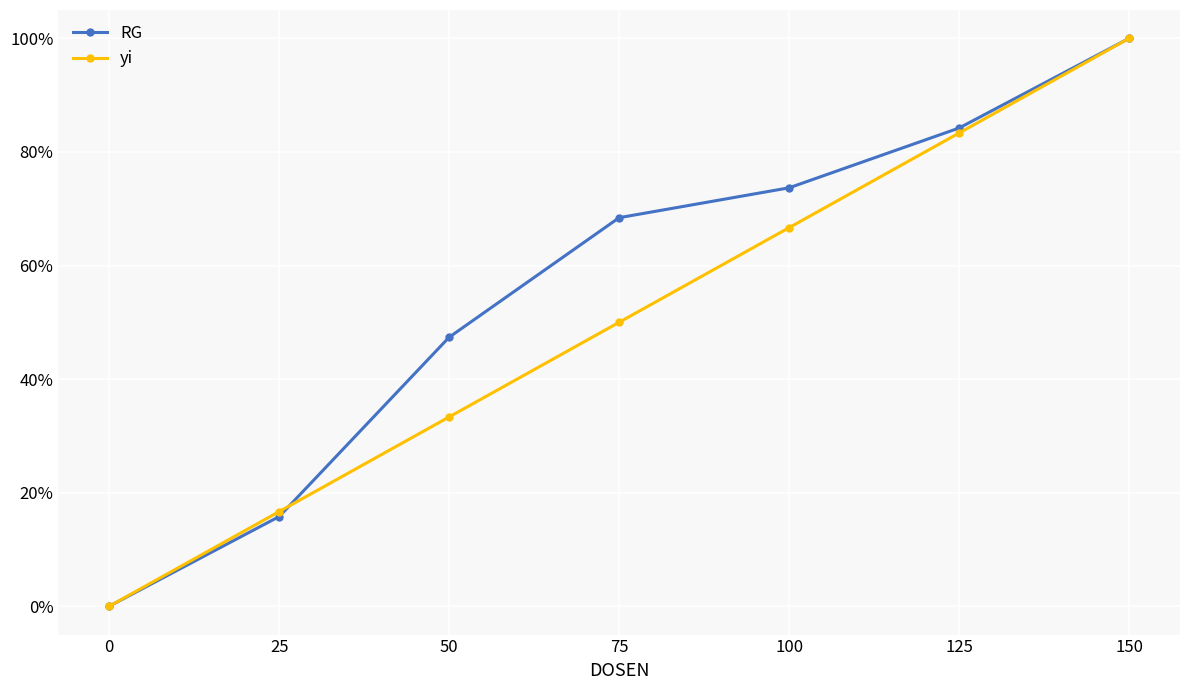

After their last crossing, which series has the higher values: RG or yi?

RG